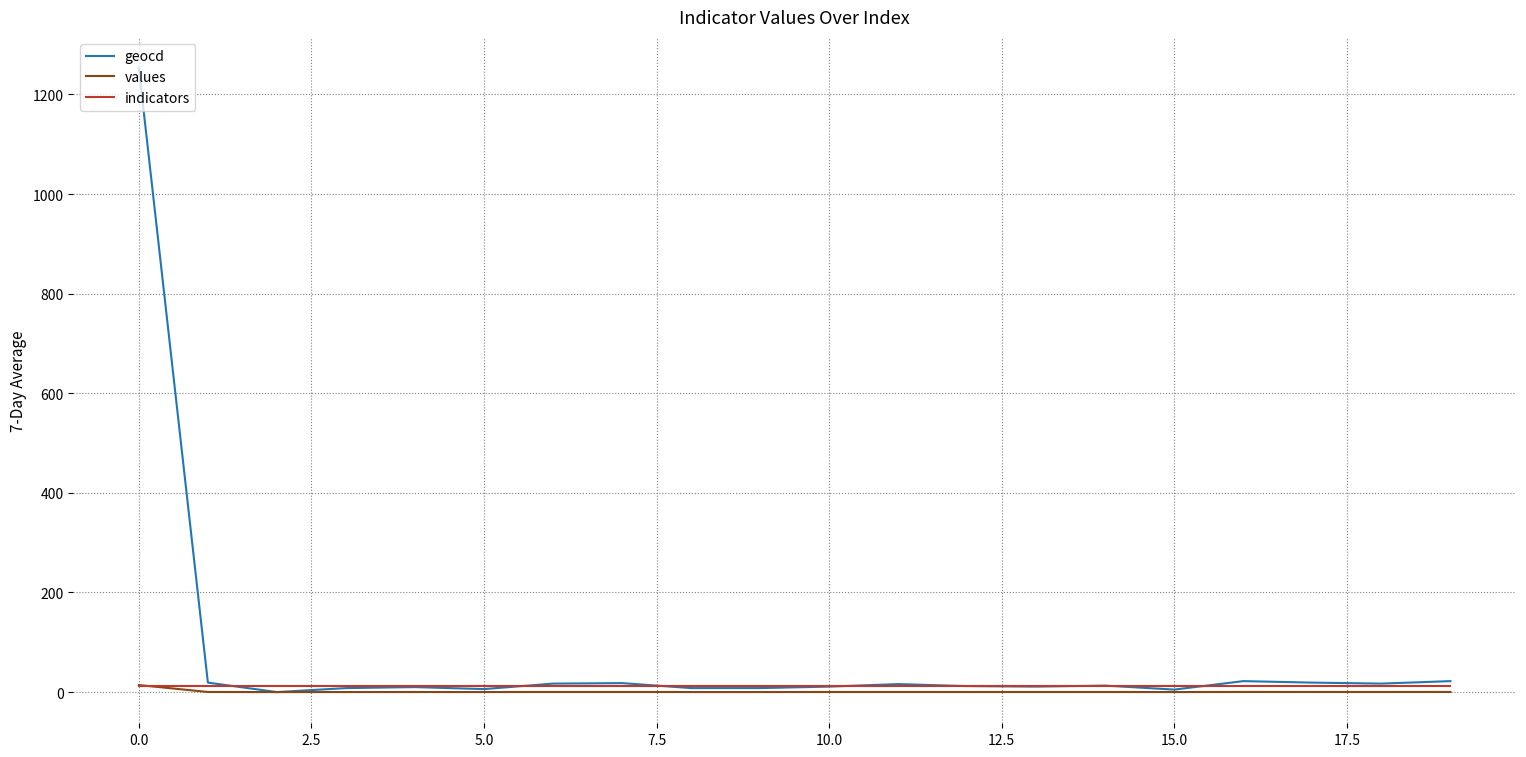

Which series has the largest range (max minus min)?

geocd